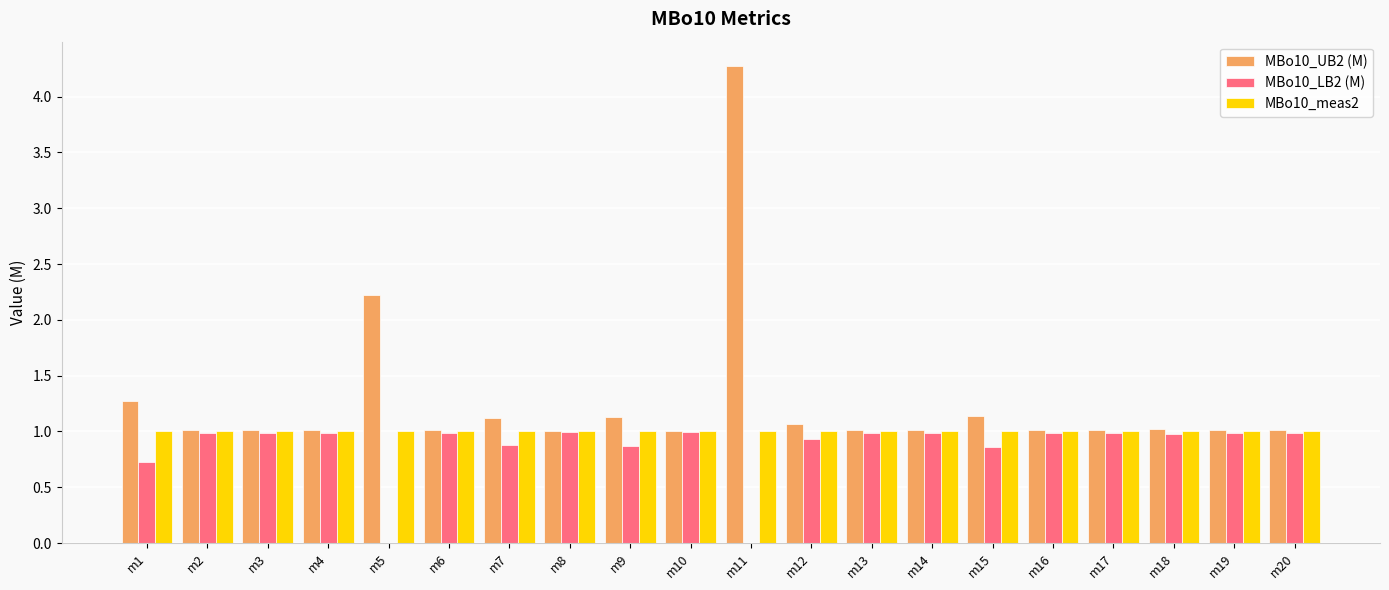

Read the MBo10_UB2 (M) value at m13.

1.0